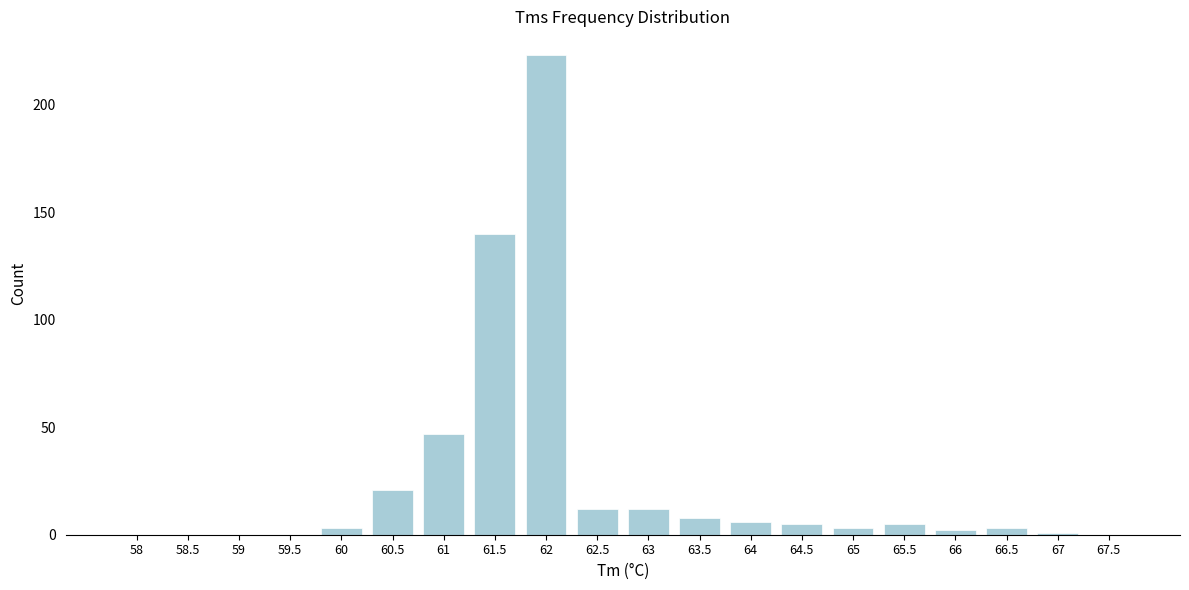

Reading right to left, what are all the values shown in this chart?

67.5=0	67=1	66.5=3	66=2	65.5=5	65=3	64.5=5	64=6	63.5=8	63=12	62.5=12	62=223	61.5=140	61=47	60.5=21	60=3	59.5=0	59=0	58.5=0	58=0